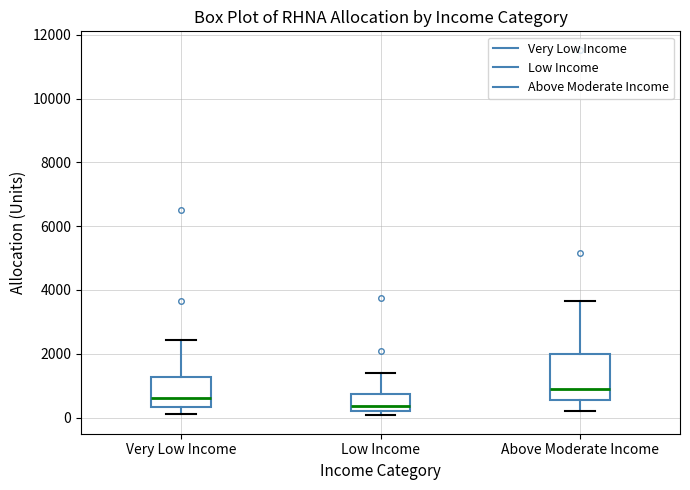

Reading left to right, transcribe this box plot: for each box, give where its median line is, the range the box spans, and where its two whiskers end, as read against the y-axis. The values are not printed on the chart, so give them approximately, as read against the axis.

Very Low Income: median 600, box 400 to 1200, whiskers 200 to 2400
Low Income: median 400, box 200 to 800, whiskers 0 to 1400
Above Moderate Income: median 800, box 600 to 2000, whiskers 200 to 3600